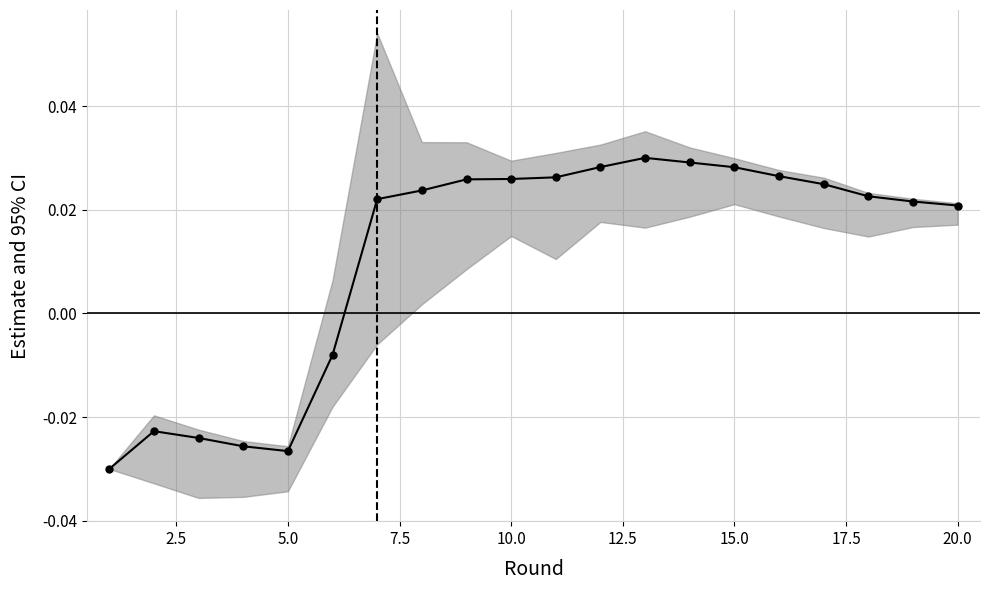

Does the chart display data point markers on the line(s)?

Yes